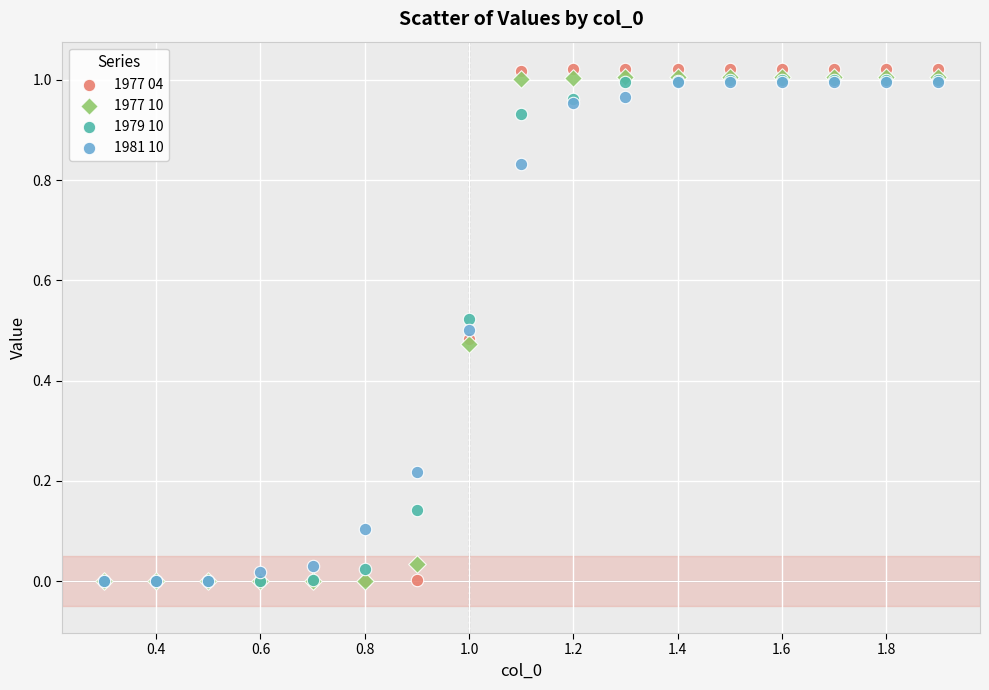

What are all the series names shown in the legend?

1977 04, 1977 10, 1979 10, 1981 10